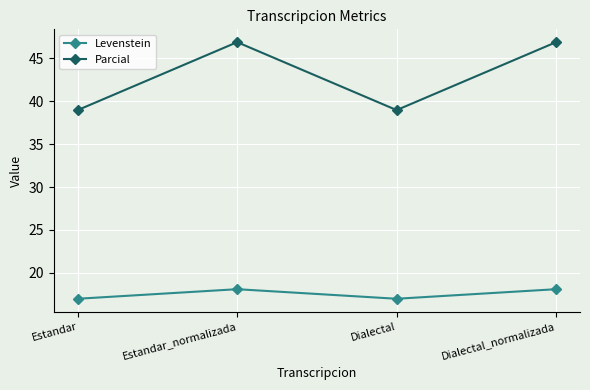

What is the spread (max minus min) of values at Dialectal_normalizada?

28.8